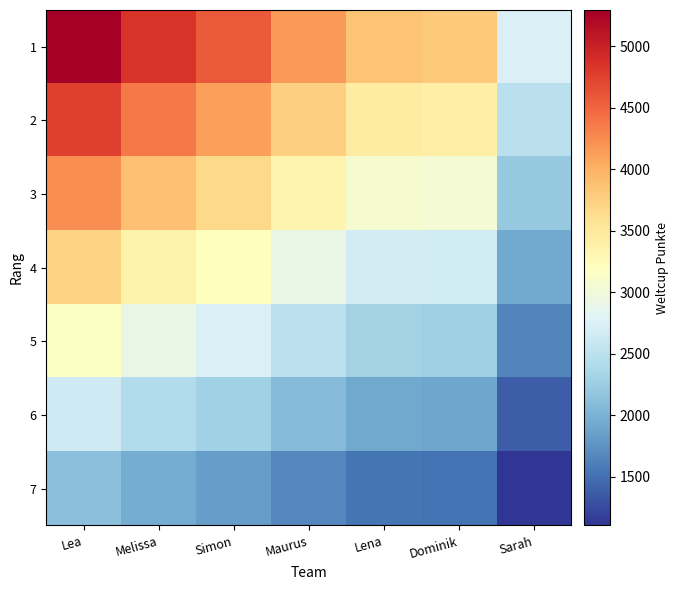

Reading left to right, extract all data points from this chart.

1: Lea=5293.0	Melissa=4848.0	Simon=4578.0	Maurus=4163.0	Lena=3841.0	Dominik=3799.0	Sarah=2755.0
2: Lea=4763.7	Melissa=4363.2	Simon=4120.2	Maurus=3746.7	Lena=3456.9	Dominik=3419.1	Sarah=2479.5
3: Lea=4234.4	Melissa=3878.4	Simon=3662.4	Maurus=3330.4	Lena=3072.8	Dominik=3039.2	Sarah=2204.0
4: Lea=3705.1	Melissa=3393.6	Simon=3204.6	Maurus=2914.1	Lena=2688.7	Dominik=2659.3	Sarah=1928.5
5: Lea=3175.8	Melissa=2908.8	Simon=2746.8	Maurus=2497.8	Lena=2304.6	Dominik=2279.4	Sarah=1653.0
6: Lea=2646.5	Melissa=2424.0	Simon=2289.0	Maurus=2081.5	Lena=1920.5	Dominik=1899.5	Sarah=1377.5
7: Lea=2117.2	Melissa=1939.2	Simon=1831.2	Maurus=1665.2	Lena=1536.4	Dominik=1519.6	Sarah=1102.0